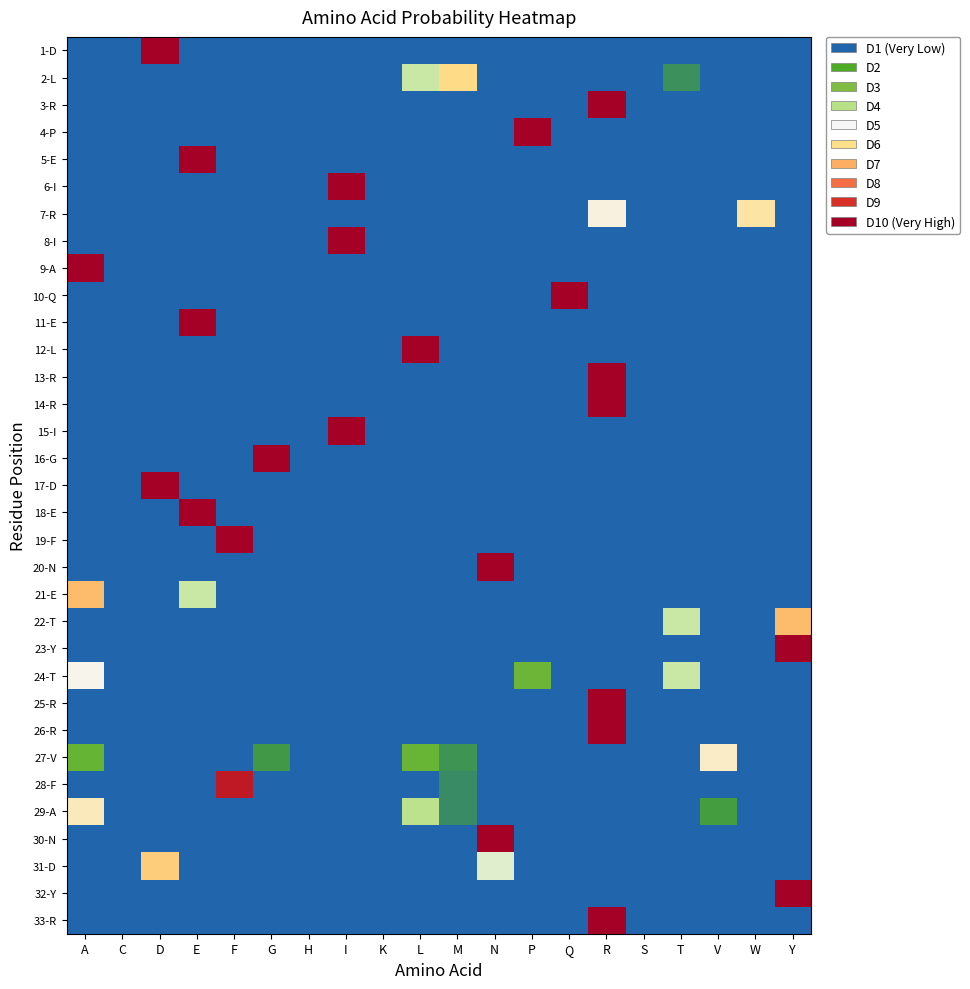

Which has a higher value, Q or P?

Q